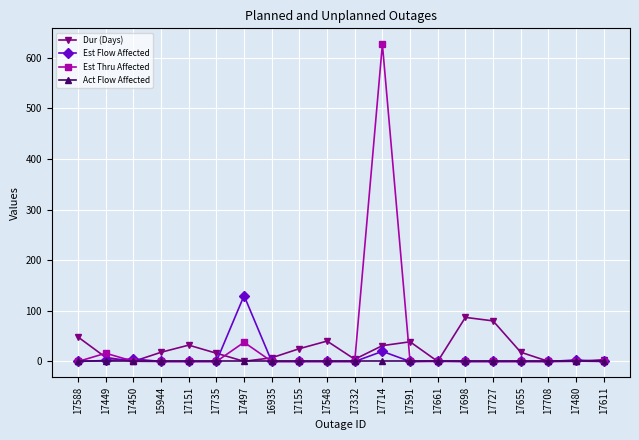

Is the value of Est Flow Affected at 17548 greater than the value of Dur (Days) at 17714?

No